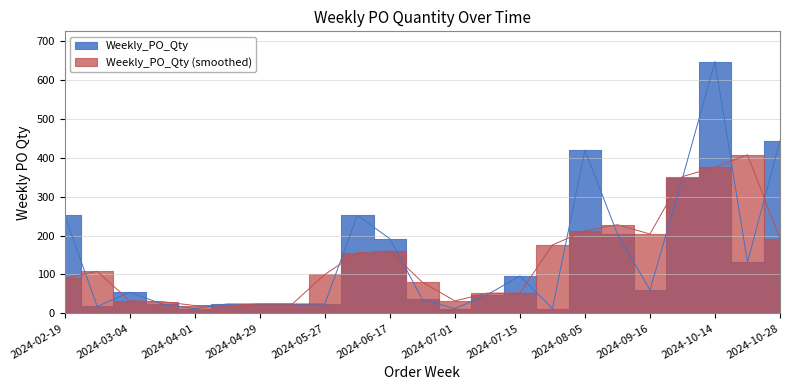

What is the label of the 9th point from the right?

2024-07-15